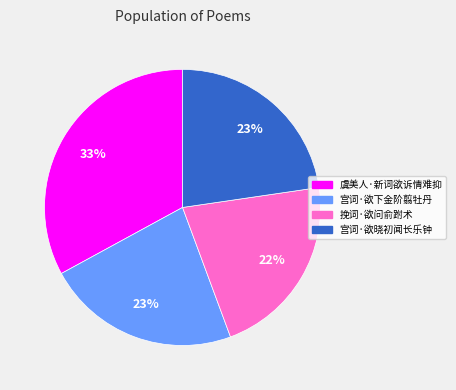

What percentage is the 挽词·欲问俞跗术 slice, to the nearest percent?

22%